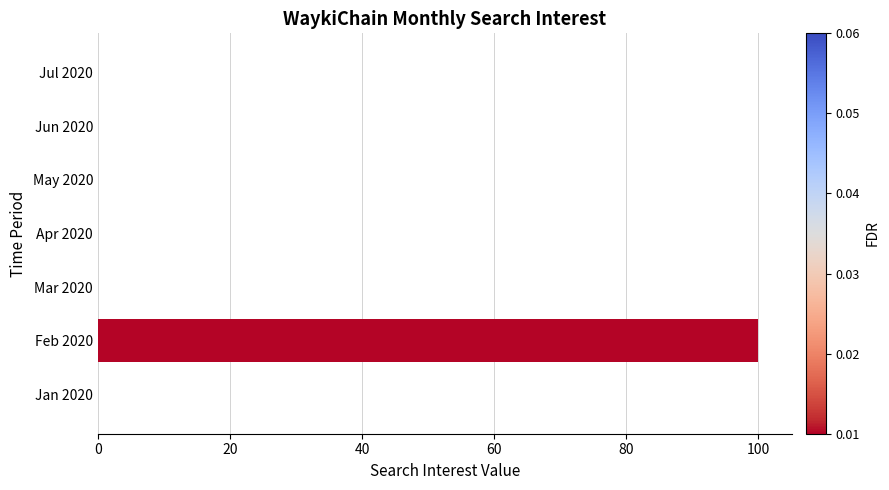

True or false: the data shows -66 at Jan 2020.

False